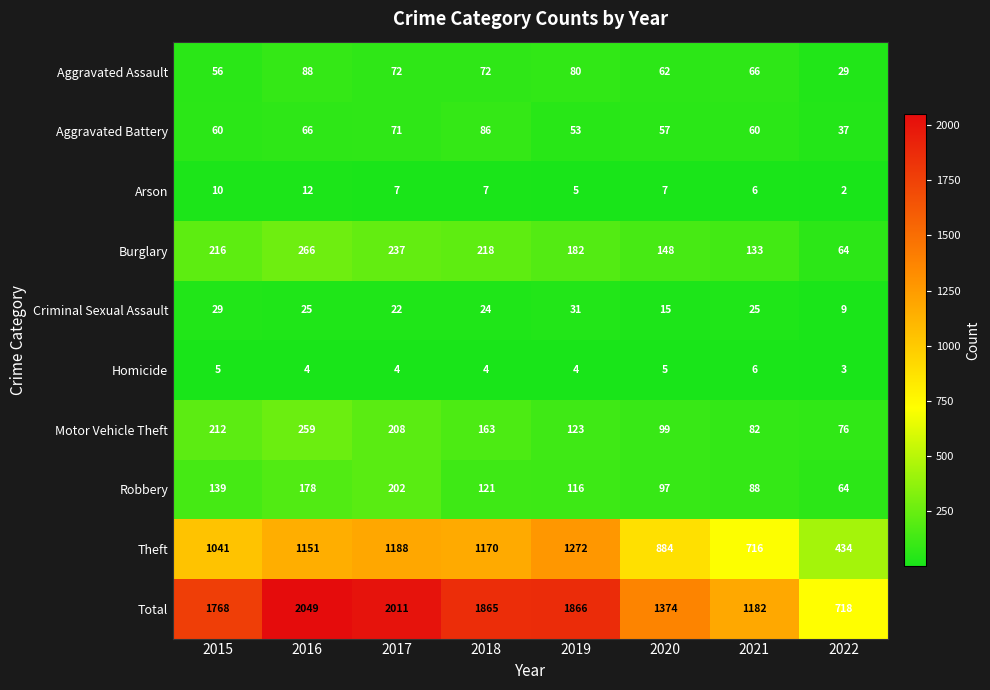

List the series in order of their peak value, lowest first.

Homicide, Arson, Criminal Sexual Assault, Aggravated Battery, Aggravated Assault, Robbery, Motor Vehicle Theft, Burglary, Theft, Total